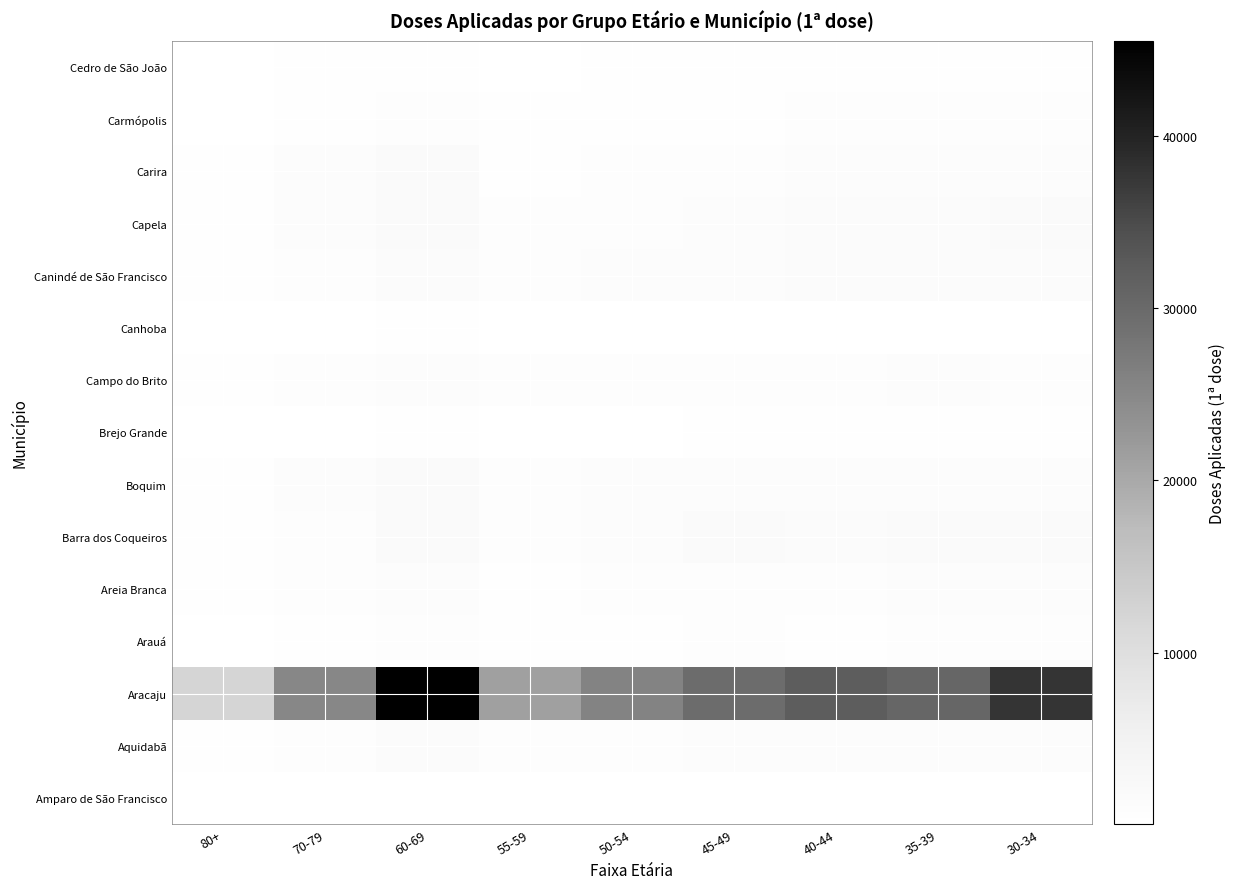

At how many categories does at least one series exceed 36204?

2